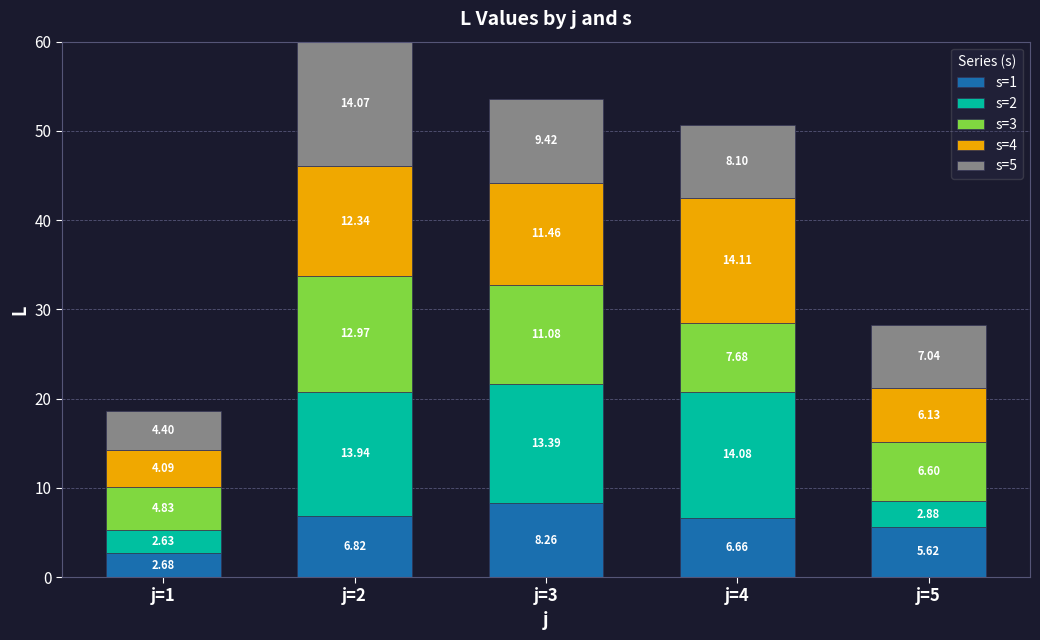

What is the sum of all s=1 values?

30.0